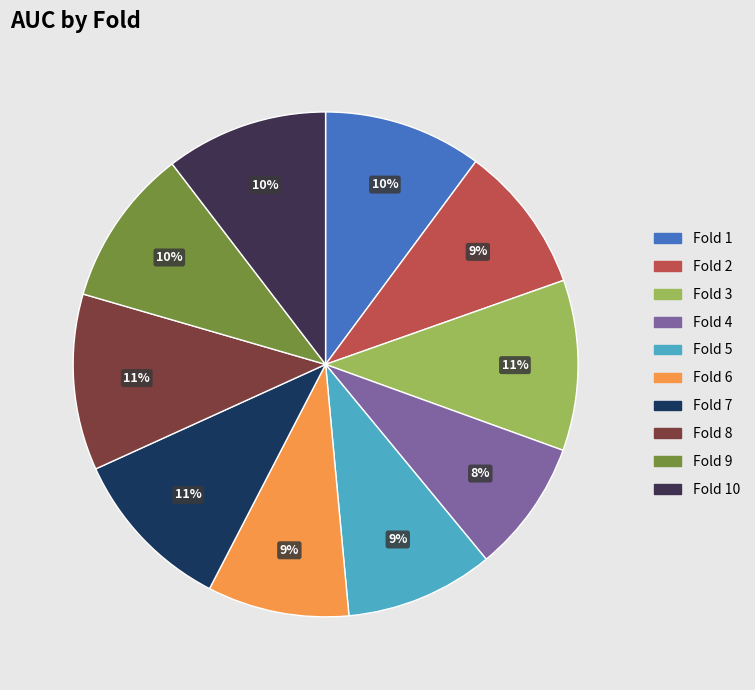

Is there a majority slice in this chart?

No